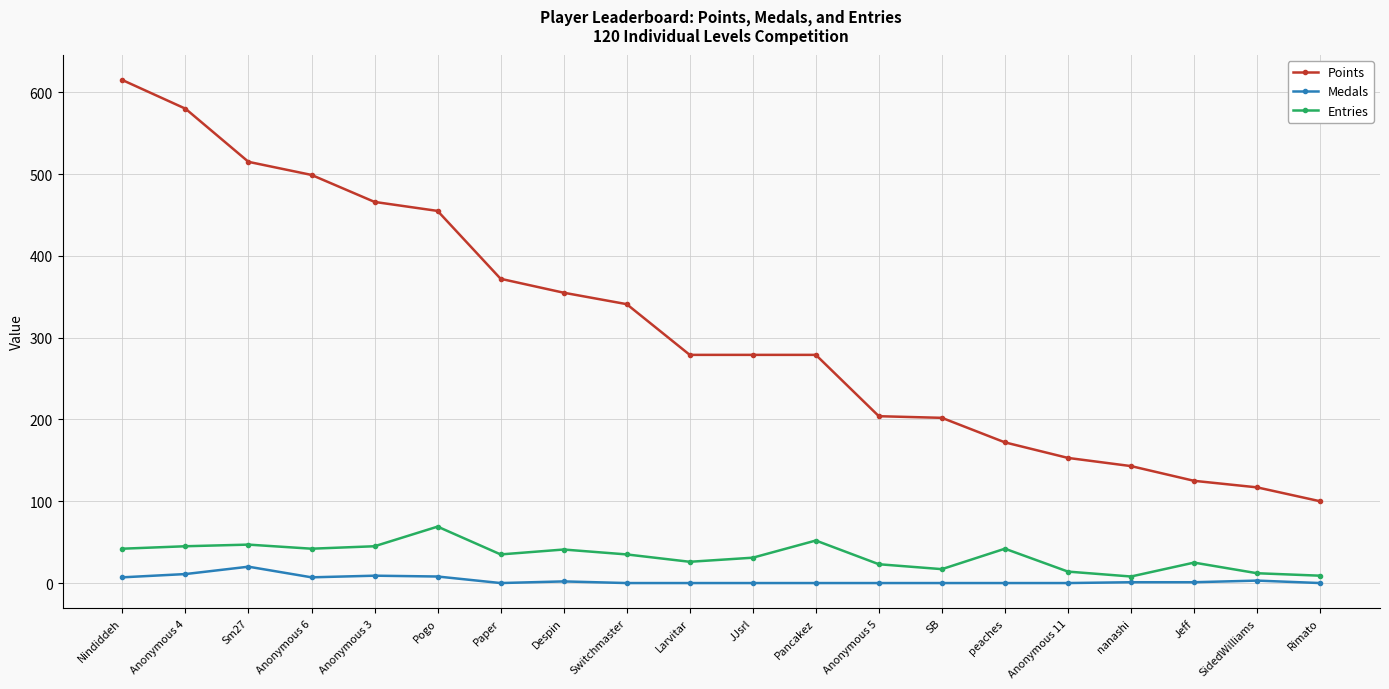

What is the sum of all Entries values?

660